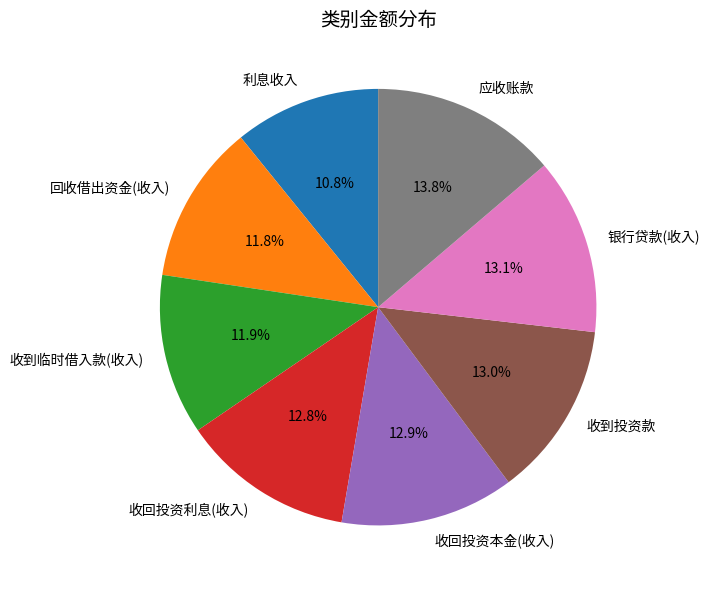

Combined, what portion of the pie is 收回投资本金(收入) and 利息收入?

23.7%